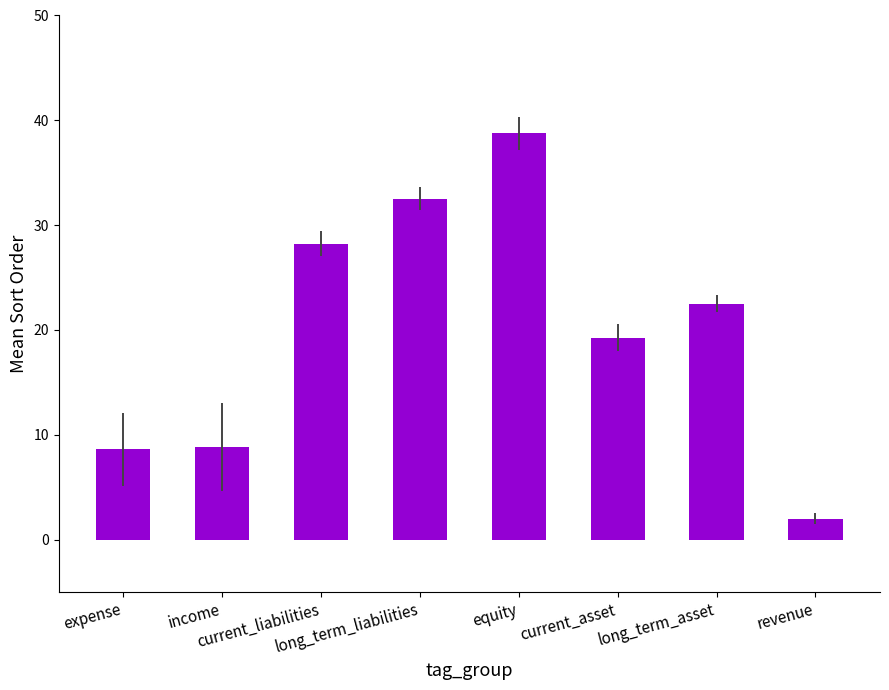

Is it true that the value at current_asset is 19.2?

True